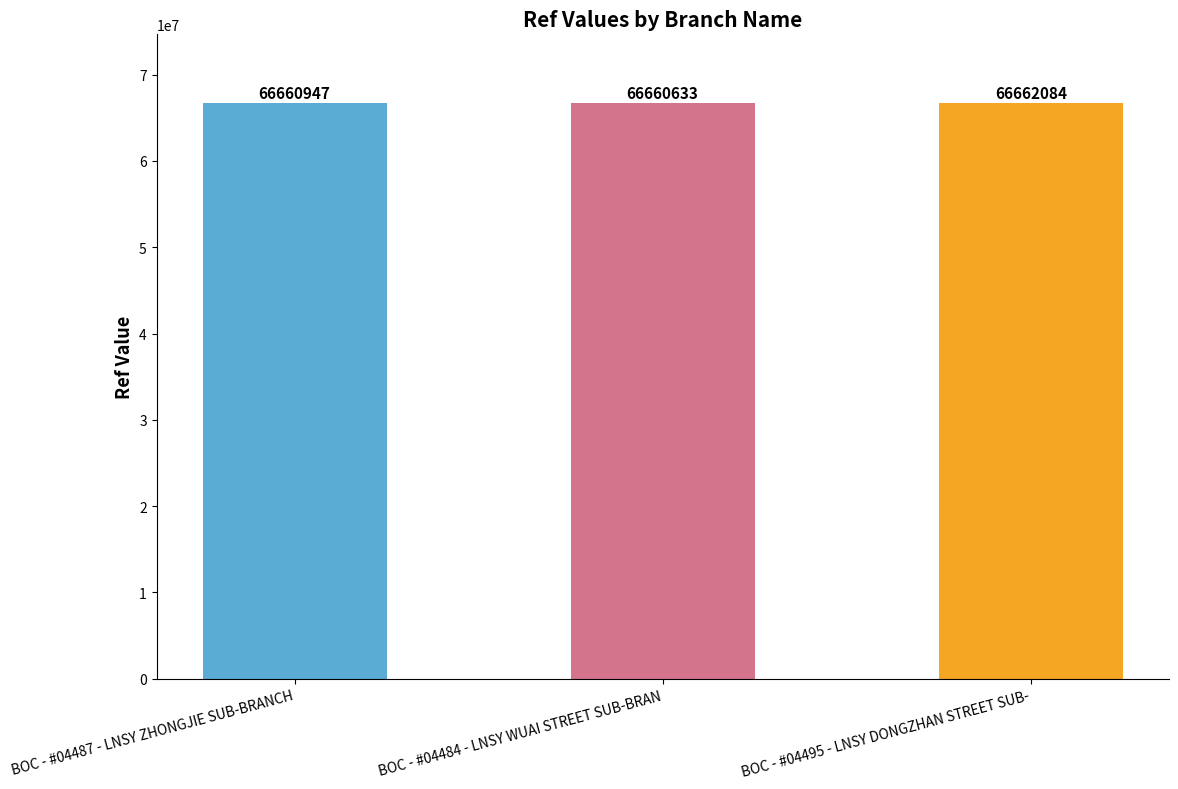

What is the change in value from BOC - #04484 - LNSY WUAI STREET SUB-BRAN to BOC - #04495 - LNSY DONGZHAN STREET SUB-?

+1451